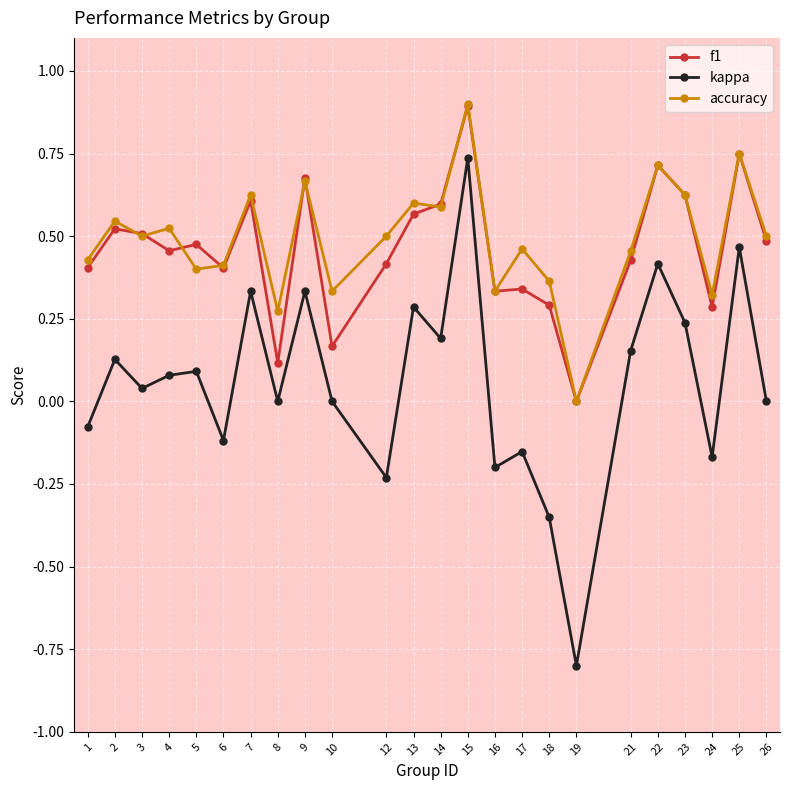

True or false: accuracy has more than 2 points higher than both neighbors.

True